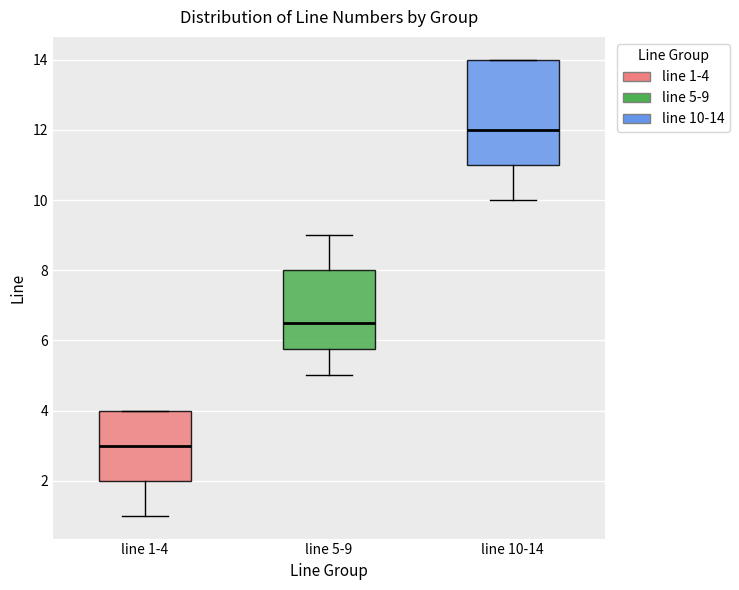

Reading left to right, transcribe this box plot: for each box, give where its median line is, the range the box spans, and where its two whiskers end, as read against the y-axis. The values are not printed on the chart, so give them approximately, as read against the axis.

line 1-4: median 3.0, box 2.0 to 4.0, whiskers 1.0 to 4.0
line 5-9: median 6.6, box 5.8 to 8.0, whiskers 5.0 to 9.0
line 10-14: median 12.0, box 11.0 to 14.0, whiskers 10.0 to 14.0